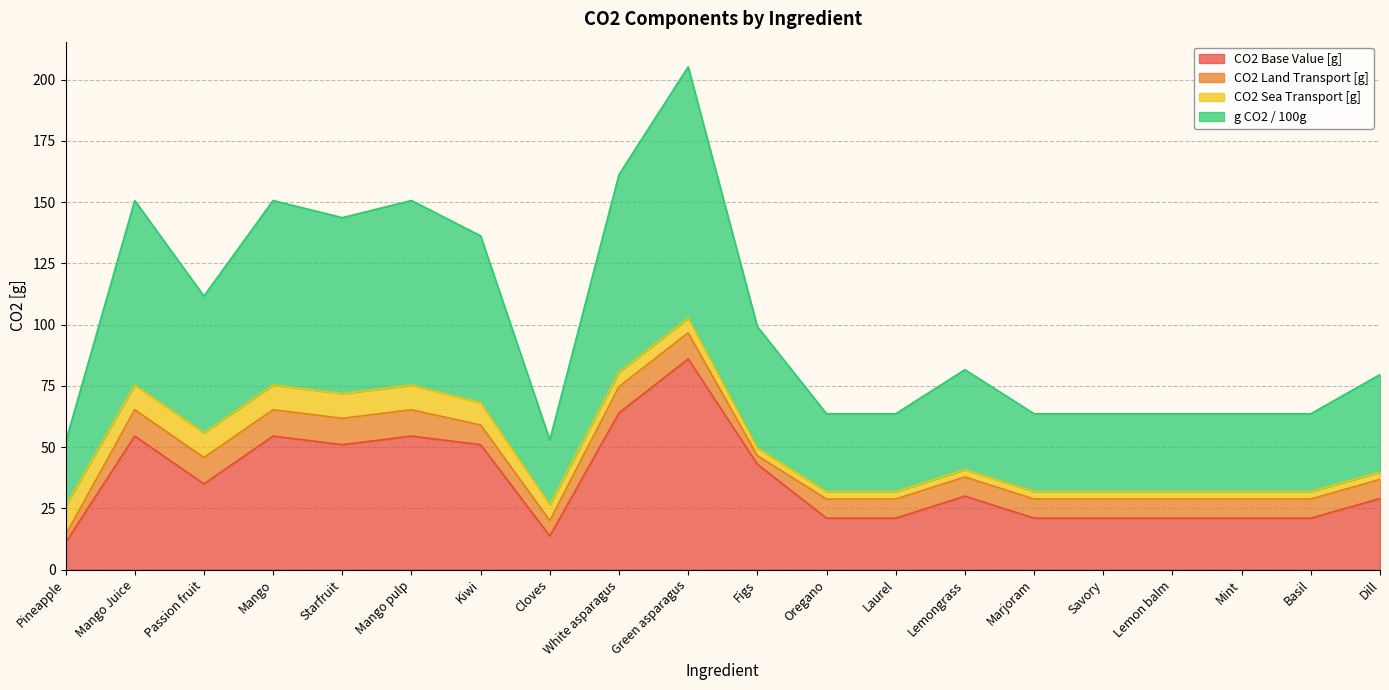

What is the minimum value for CO2 Base Value [g]?

11.0